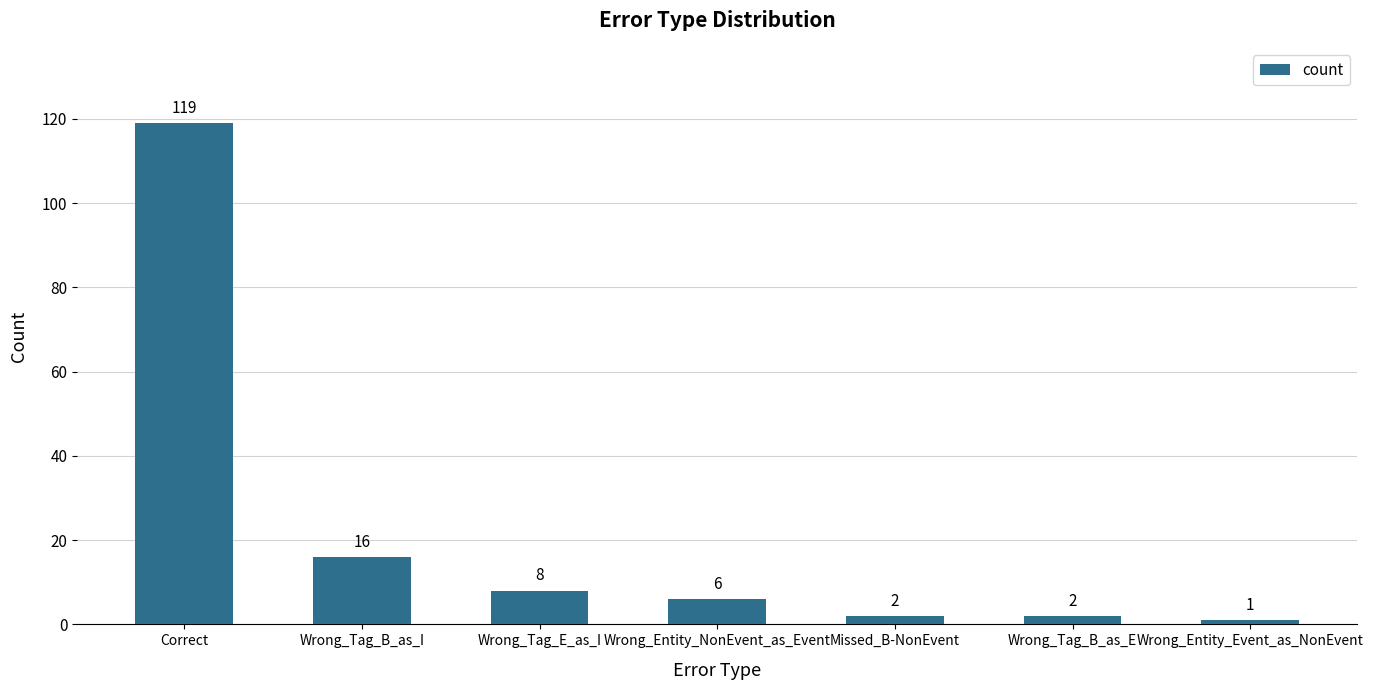

Where is the data nearest to the value 60?

Wrong_Tag_B_as_I